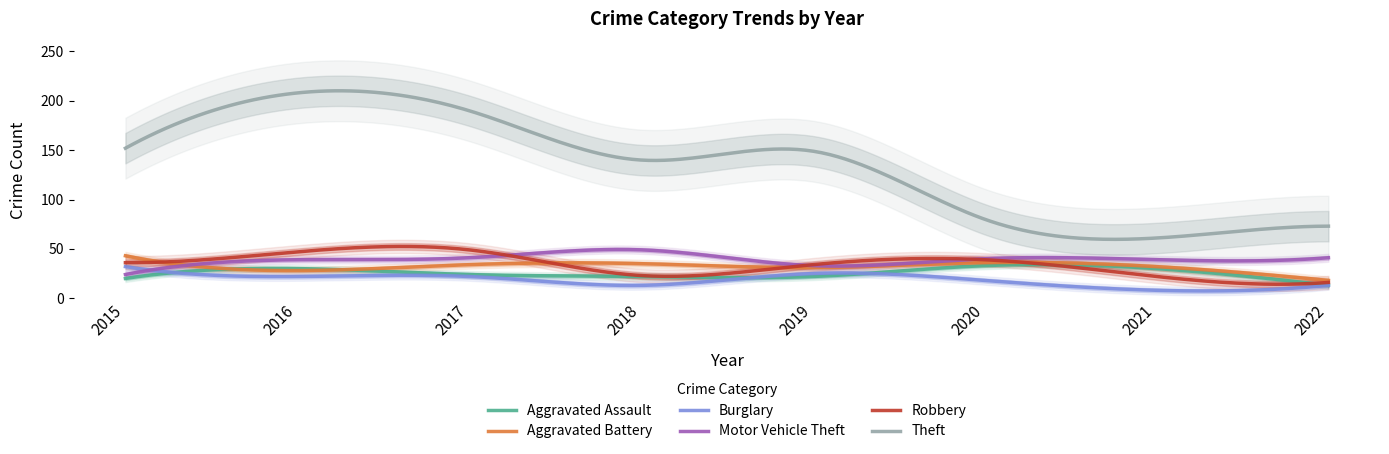

What is the difference between the maximum and minimum values in the Burglary series?

24.7